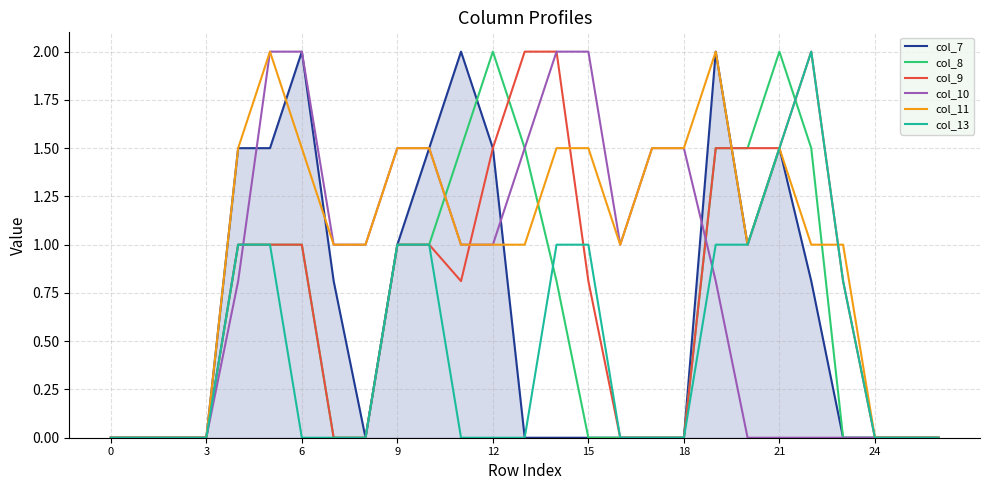

How many categories are shown in the chart?

27